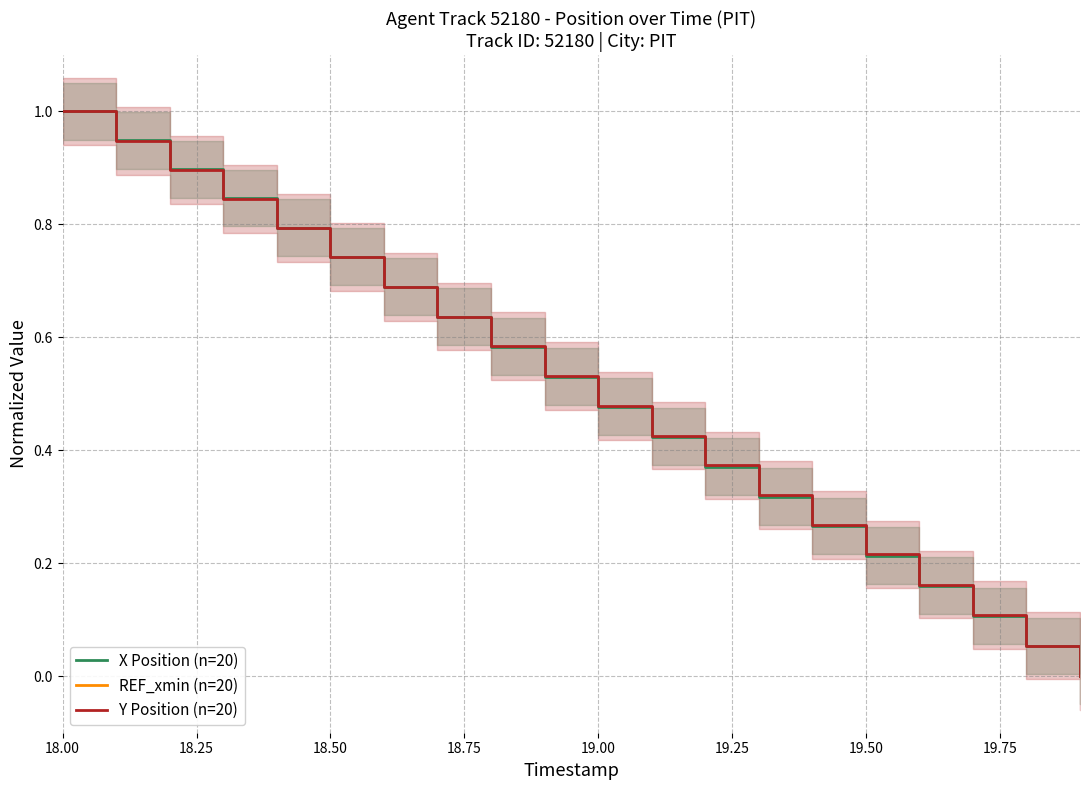

Does the chart display data point markers on the line(s)?

No